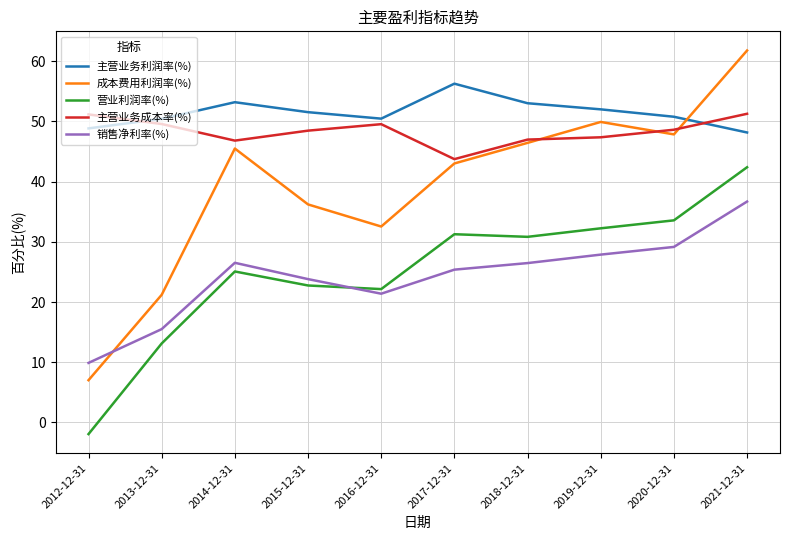

What is the approximate value of 营业利润率(%) at 2018-12-31?

30.8